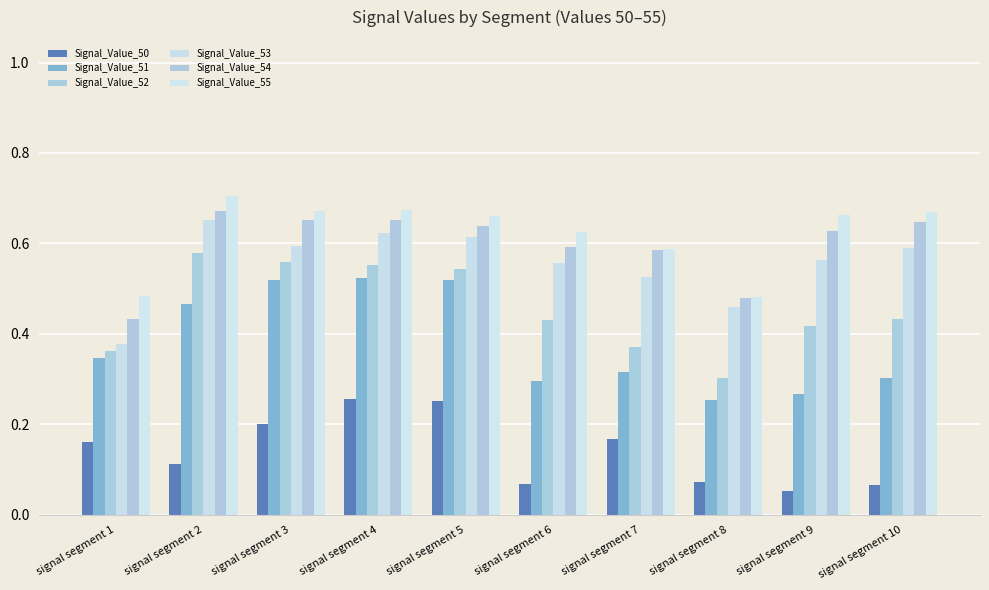

Does the chart contain any negative values?

No